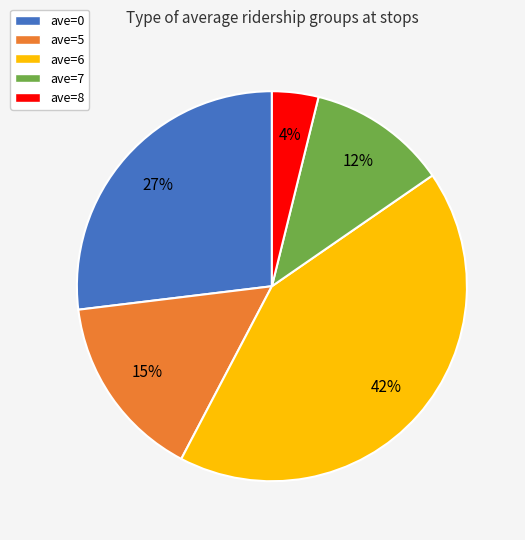

To the nearest percent, what is the combined percentage of ave=6 and ave=8?

46%